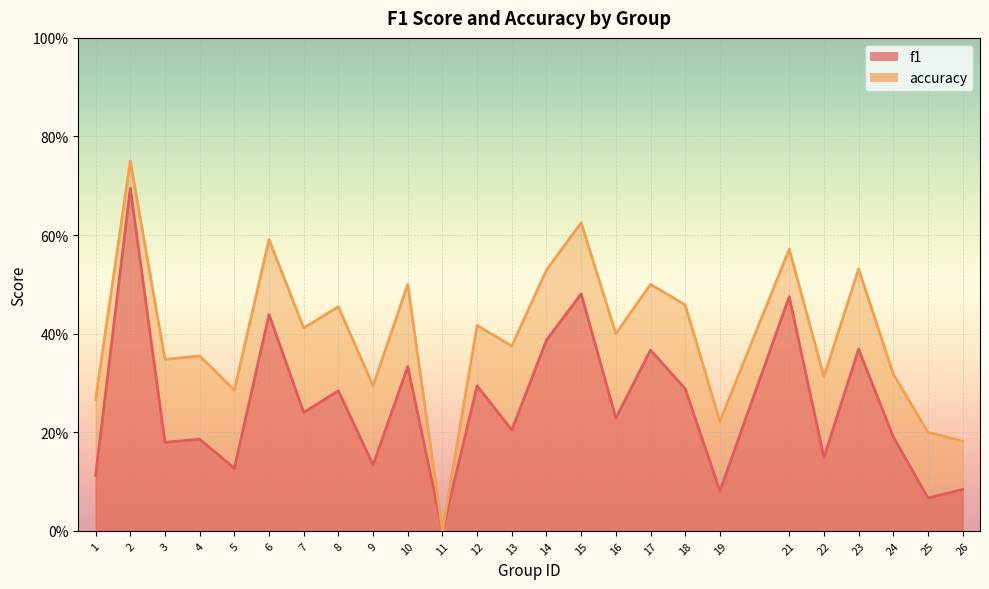

Count the number of data series in this chart.

2